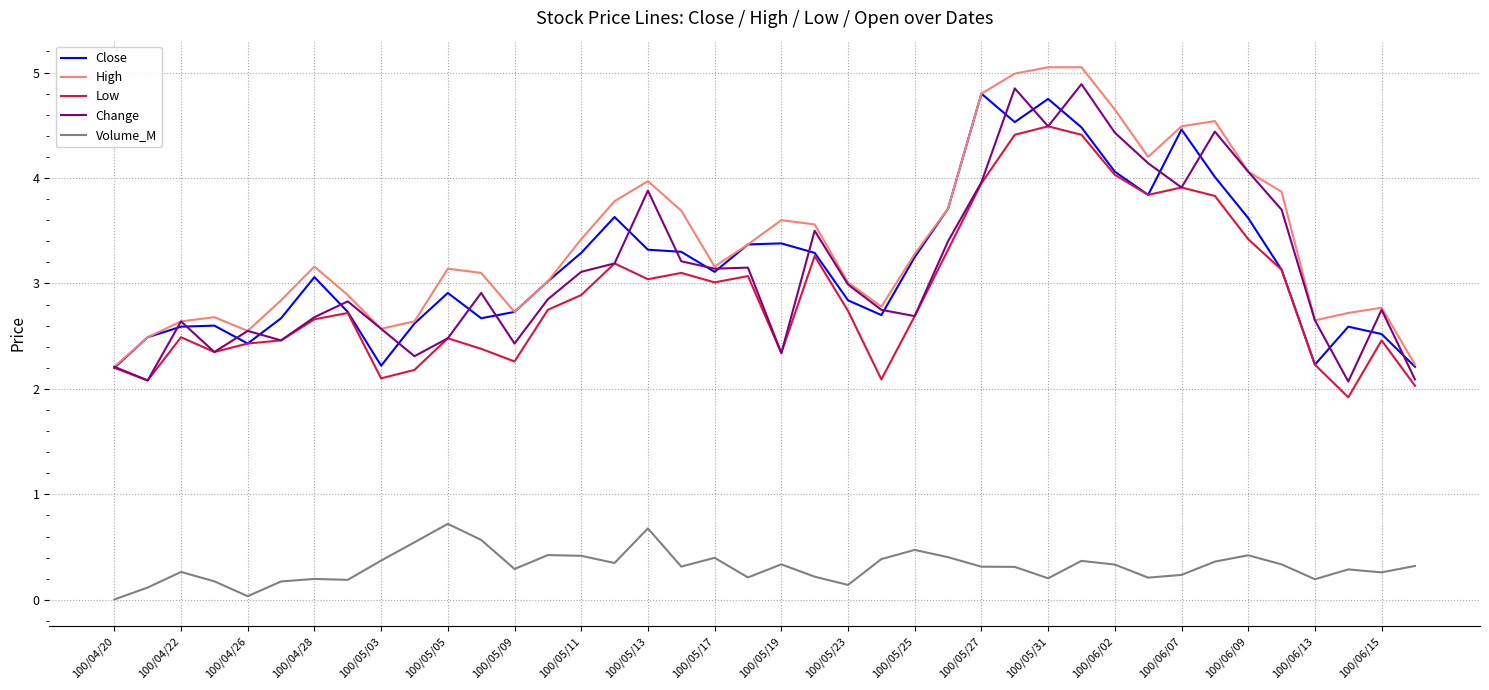

What is the highest value of the Low series?

4.5